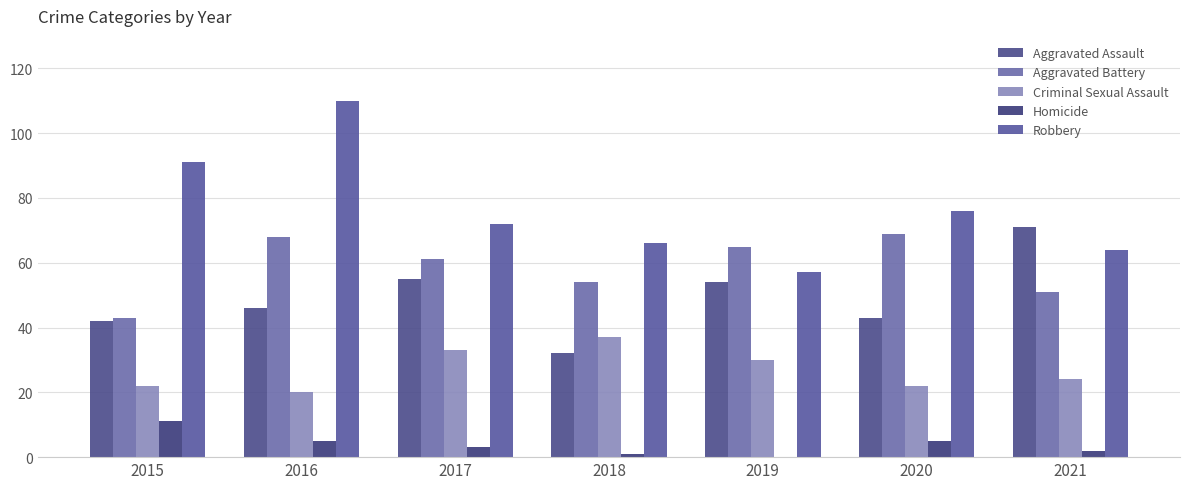

What are all the series names shown in the legend?

Aggravated Assault, Aggravated Battery, Criminal Sexual Assault, Homicide, Robbery